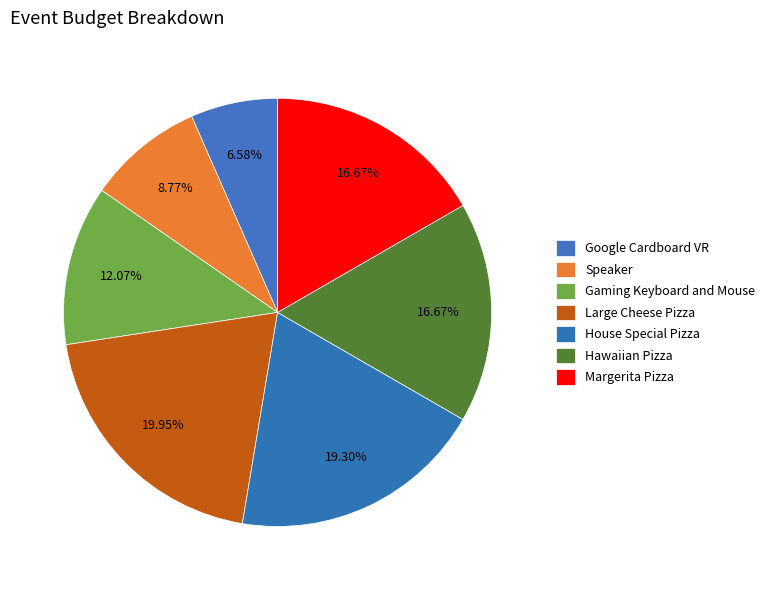

Count the number of slices in the pie.

7